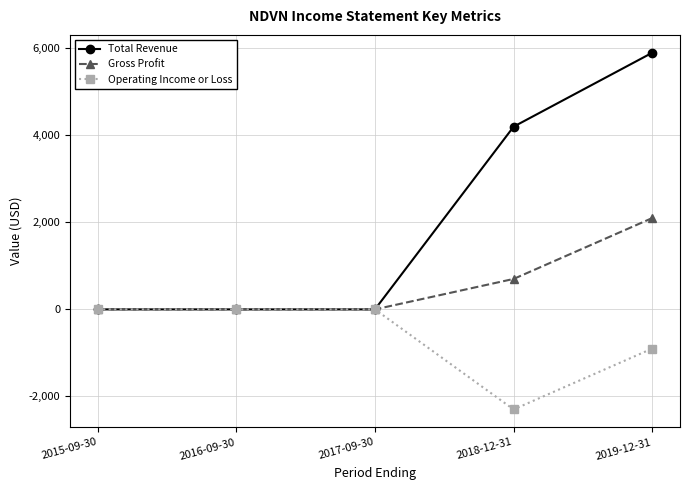

Which label corresponds to the largest value in the chart?

2019-12-31